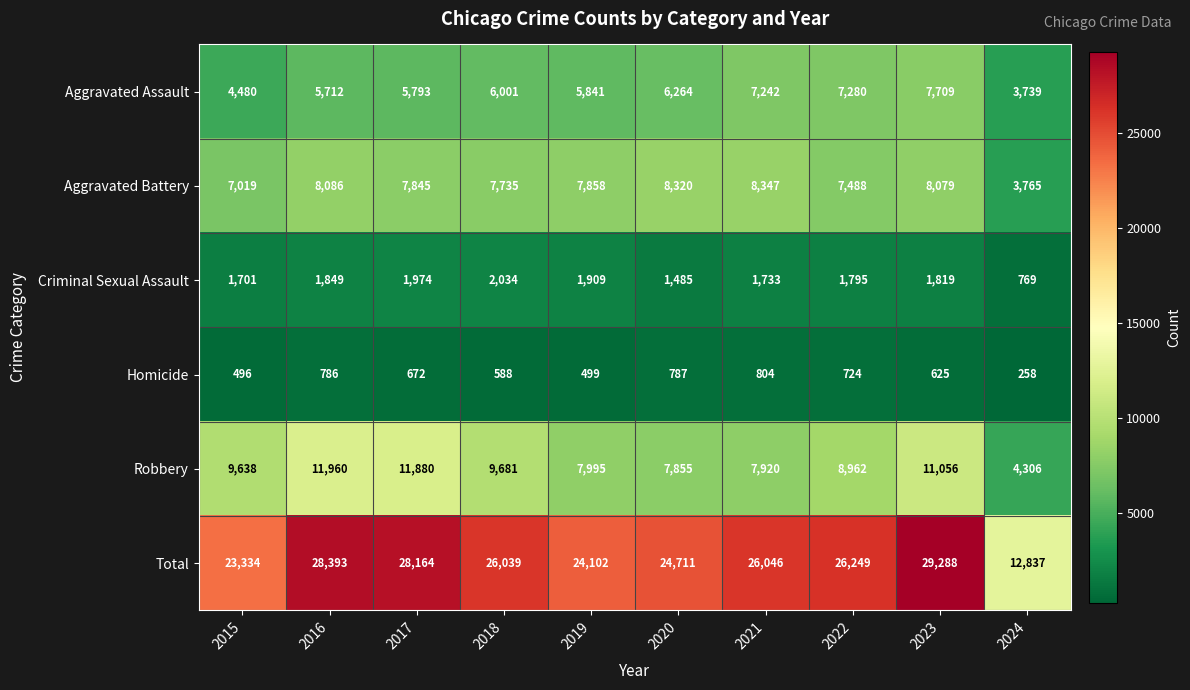

Rank the series by their maximum value, from highest to lowest.

Total, Robbery, Aggravated Battery, Aggravated Assault, Criminal Sexual Assault, Homicide